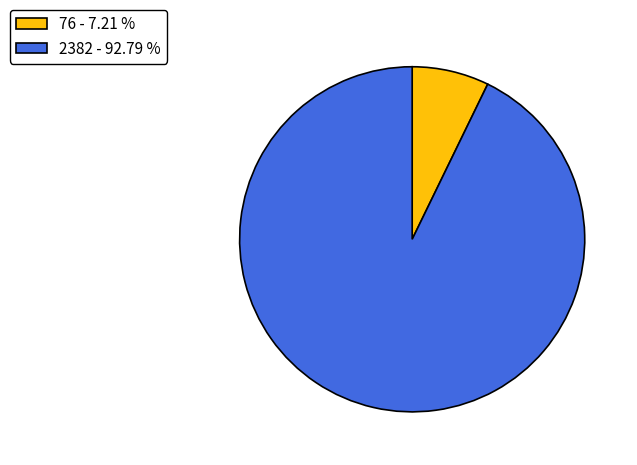

Rank the categories by value from highest to lowest.

2382, 76